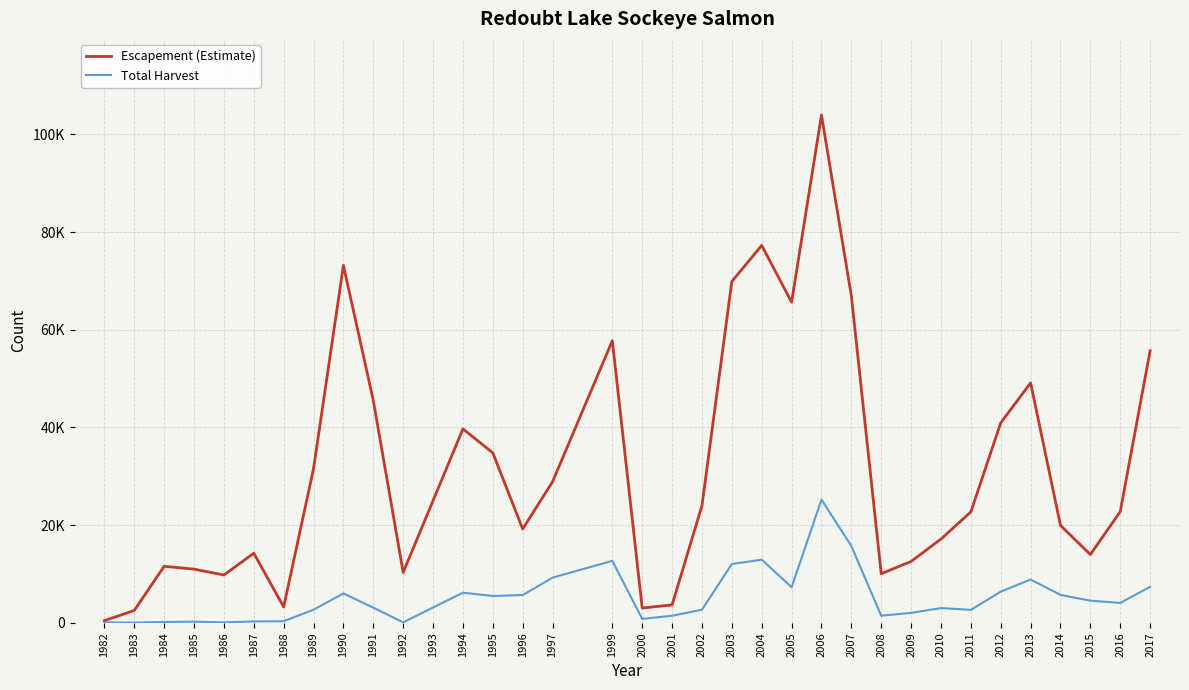

What is the sum of all Escapement (Estimate) values?

1098201.2